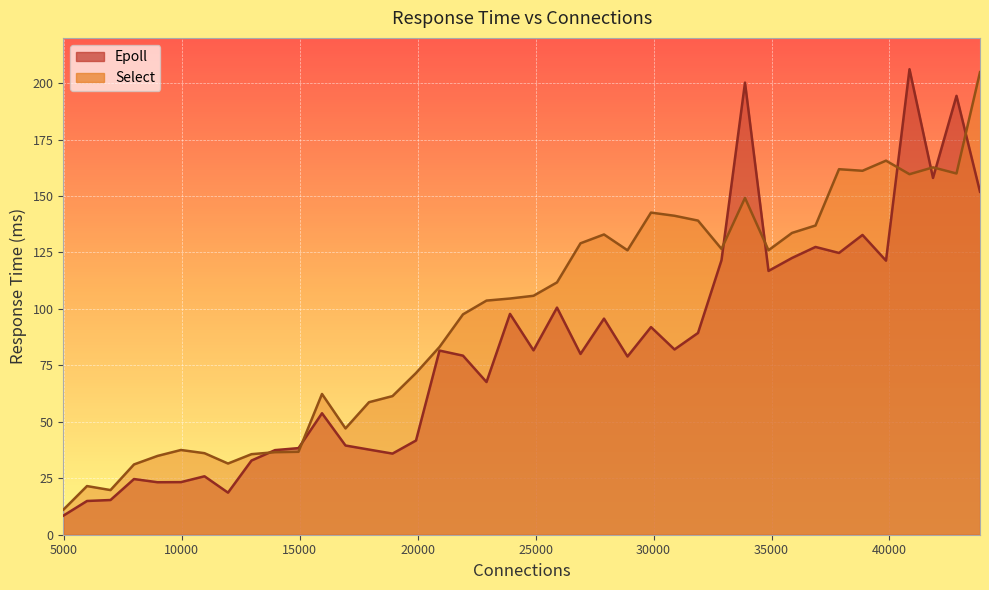

The value of Epoll at 6984 is 25.6. True or false?

False